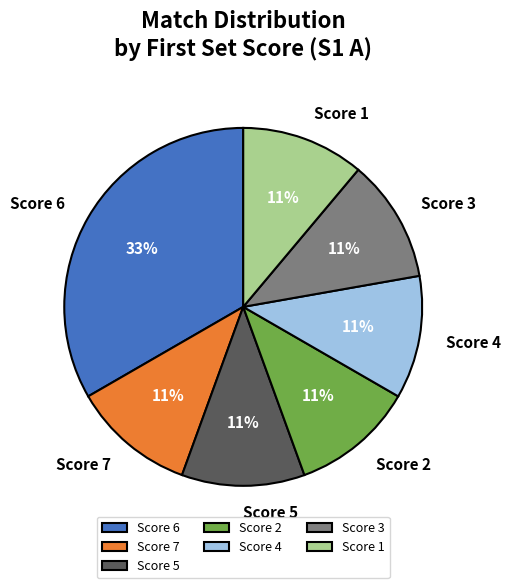

To the nearest percent, what is the combined percentage of Score 4 and Score 2?

22%